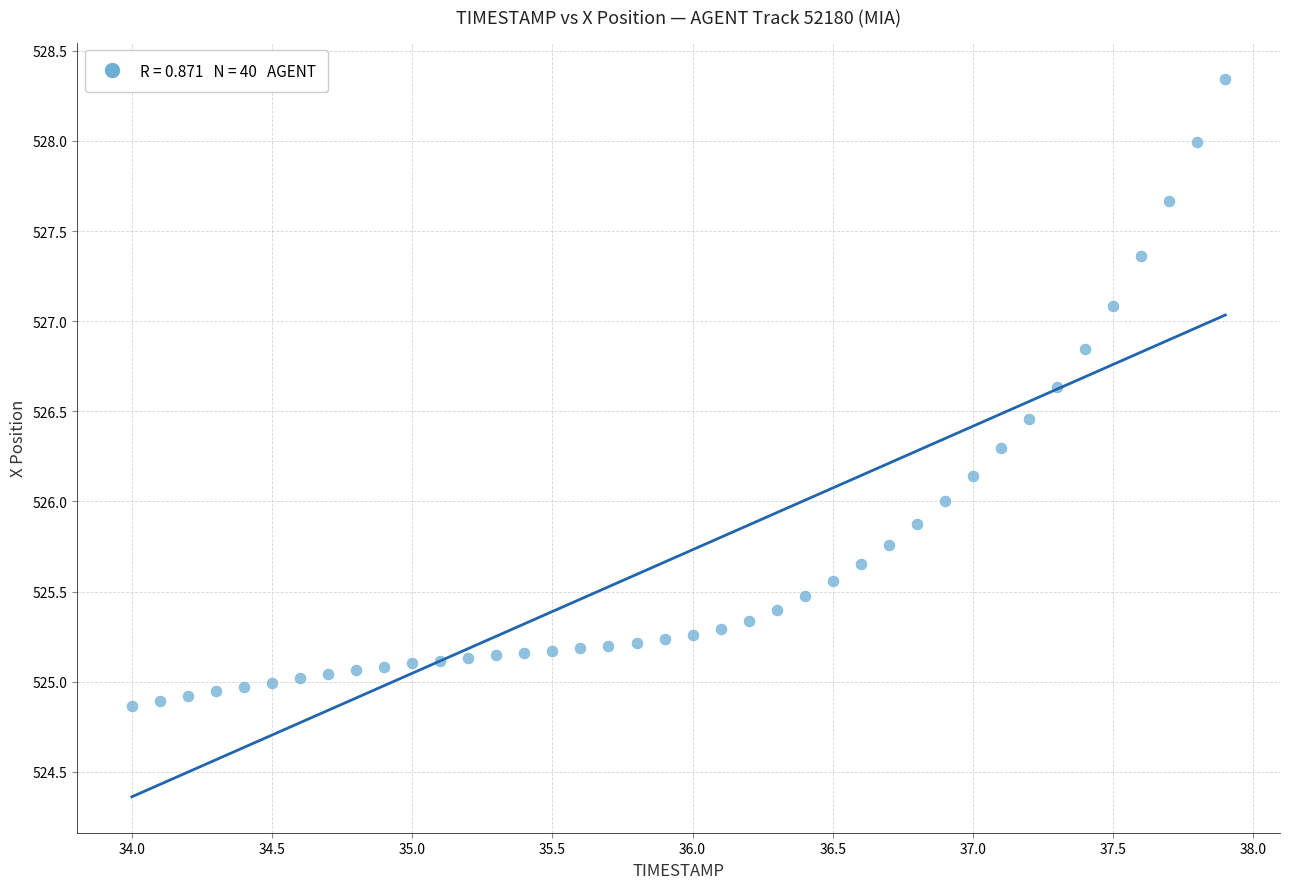

What is the range of Y values (max minus min)?

3.5